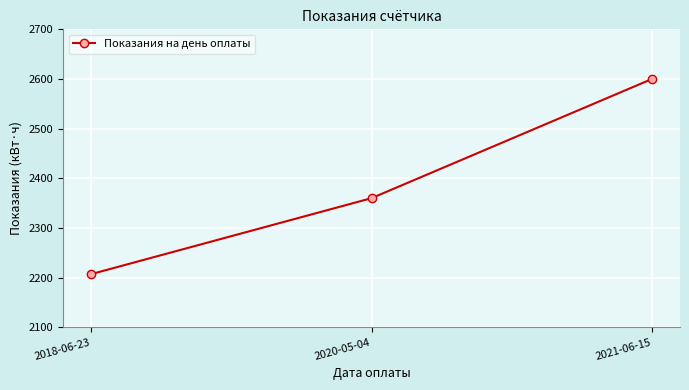

Where is the data nearest to the value 2403?

2020-05-04